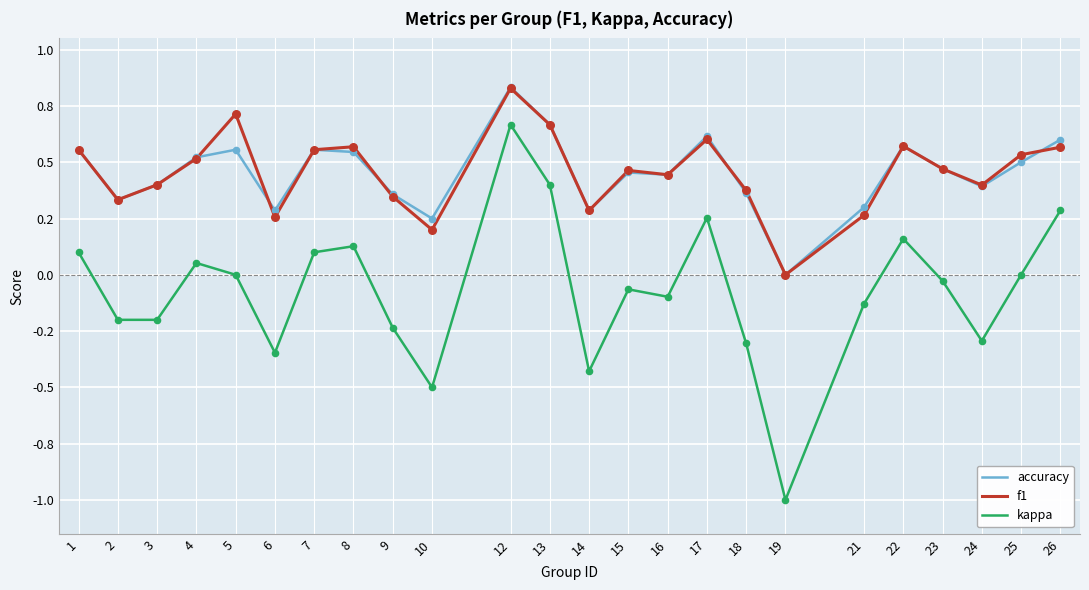

What is the total value across all series at 5?

1.3